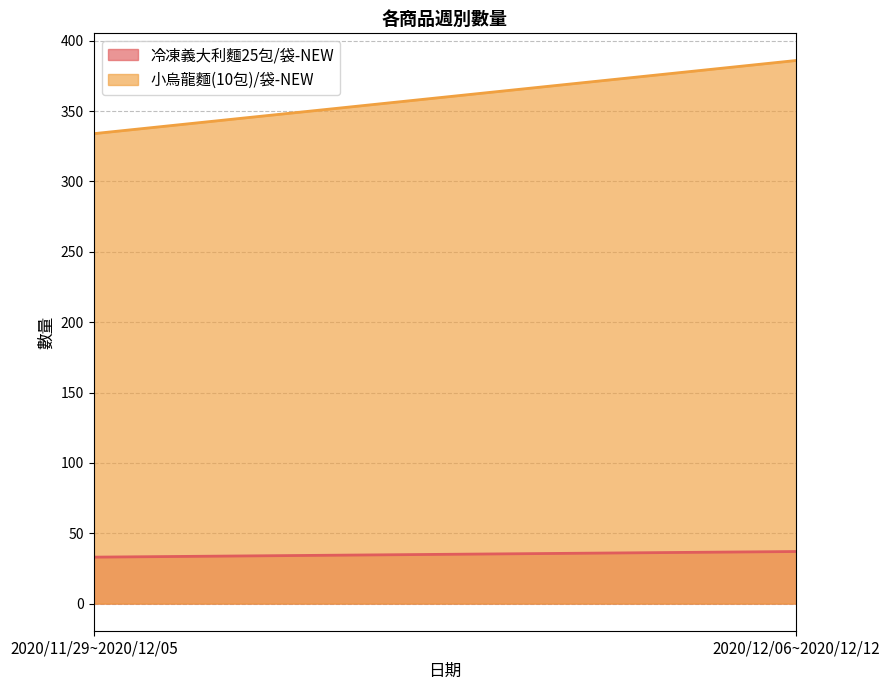

What is the minimum value for 冷凍義大利麵25包/袋-NEW?

33